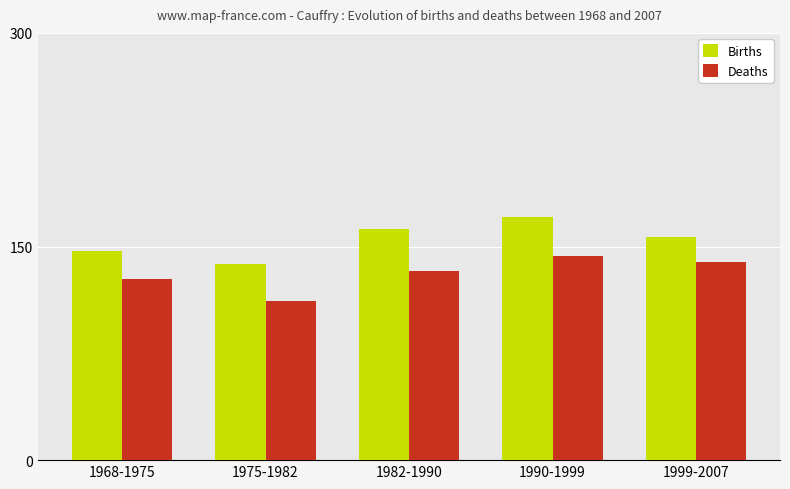

What is the approximate value of Deaths at 1968-1975?

127